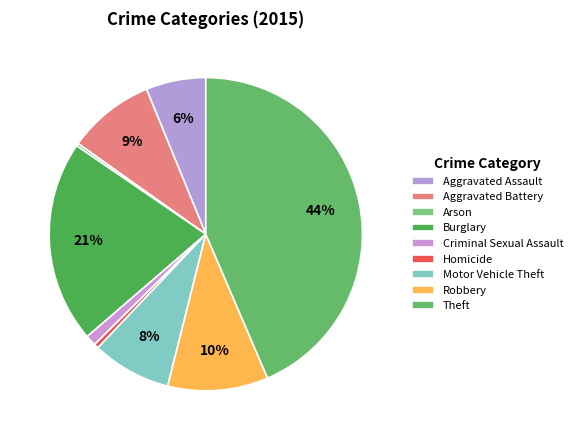

What is the change in value from Homicide to Motor Vehicle Theft?

+112